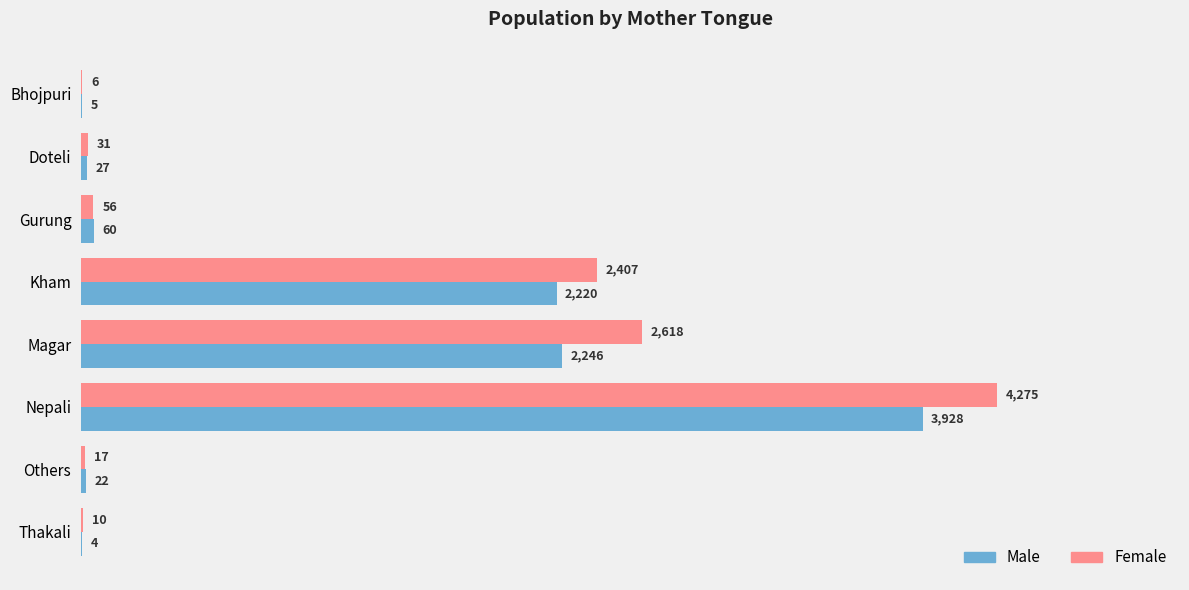

What is the maximum value for Female?

4275